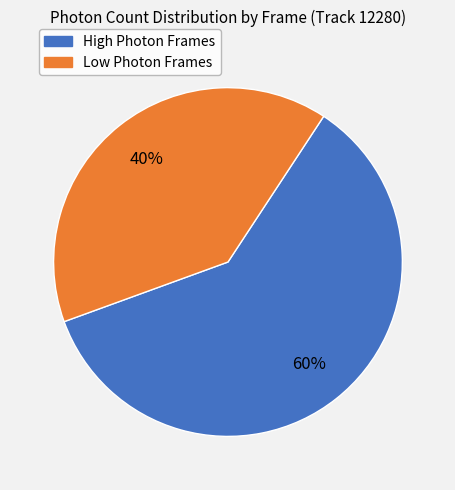

Does any single category account for the majority?

Yes